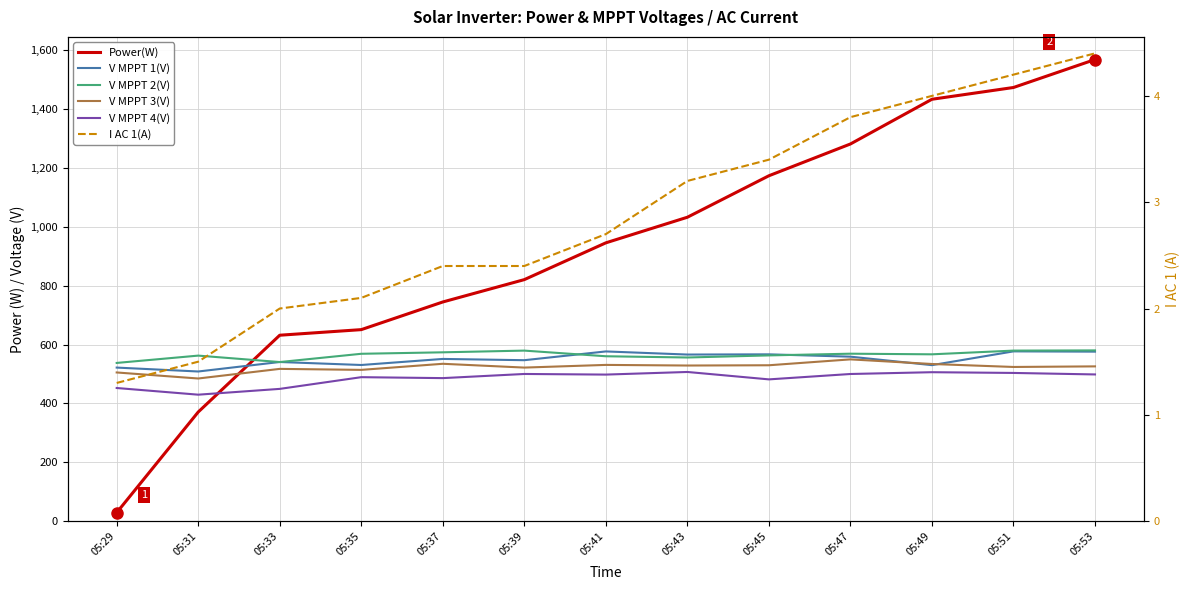

How many intersections are there between V MPPT 3(V) and Power(W)?

1